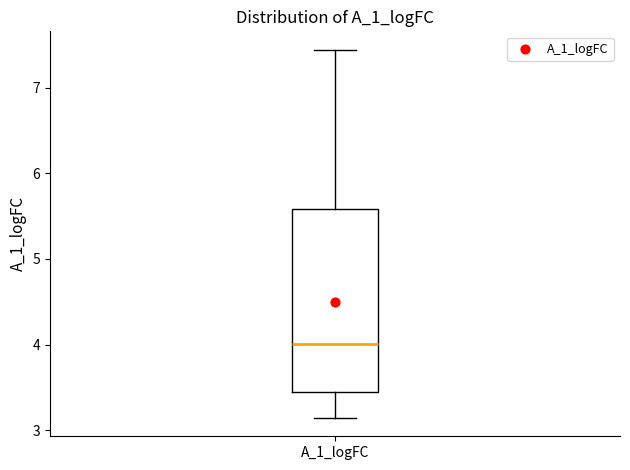

Transcribe this box plot: give where the median line is, the range the box spans, and where the two whiskers end, as read against the y-axis. The values are not printed on the chart, so give them approximately, as read against the axis.

median 4.0, box 3.4 to 5.6, whiskers 3.1 to 7.4